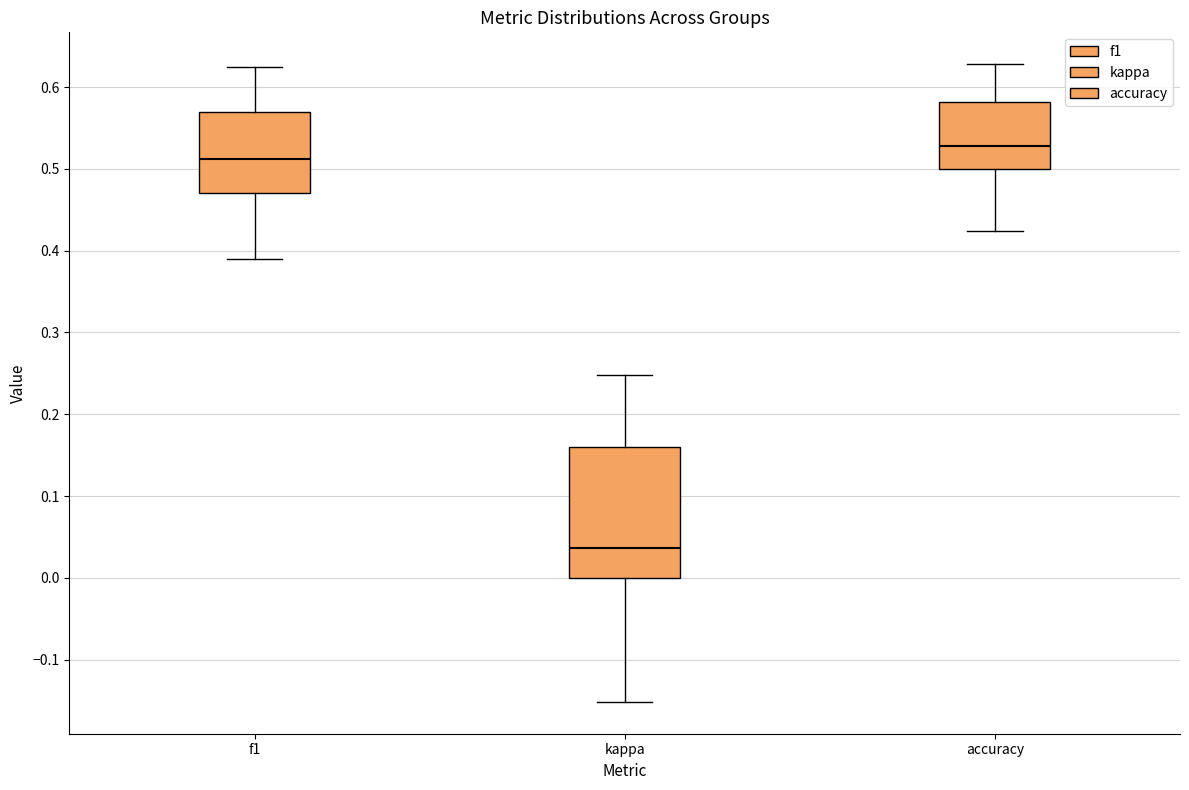

Which box is the tallest, from its lower edge to its upper edge?

kappa